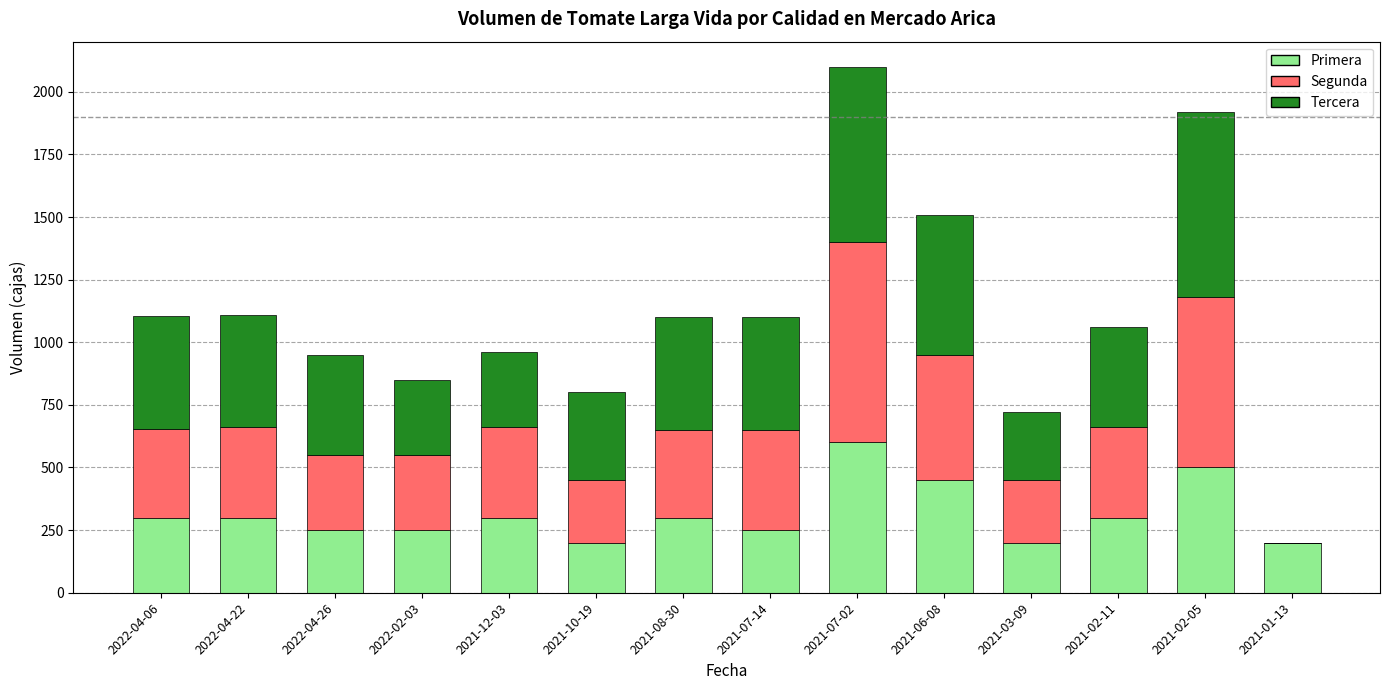

At which category is the sum across all series the highest?

2021-07-02